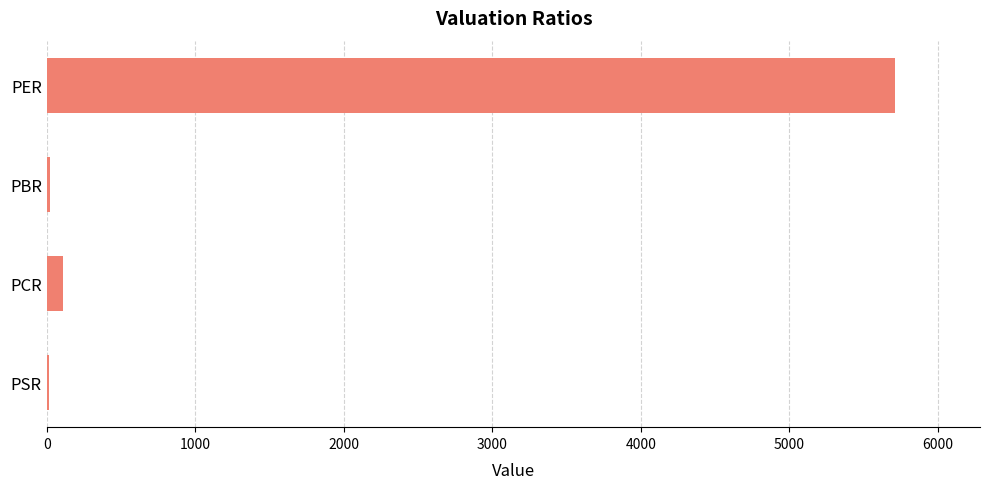

At which category does the chart reach its peak across all series?

PER